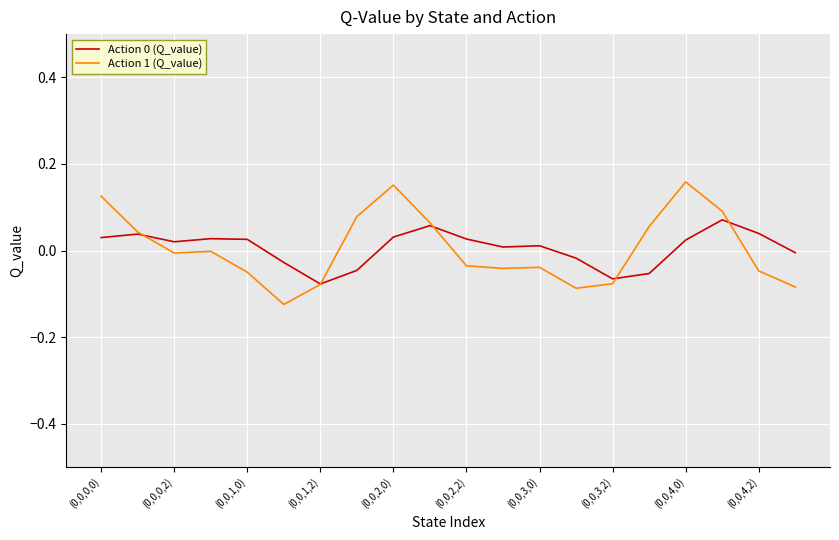

Which series has the largest range (max minus min)?

Action 1 (Q_value)